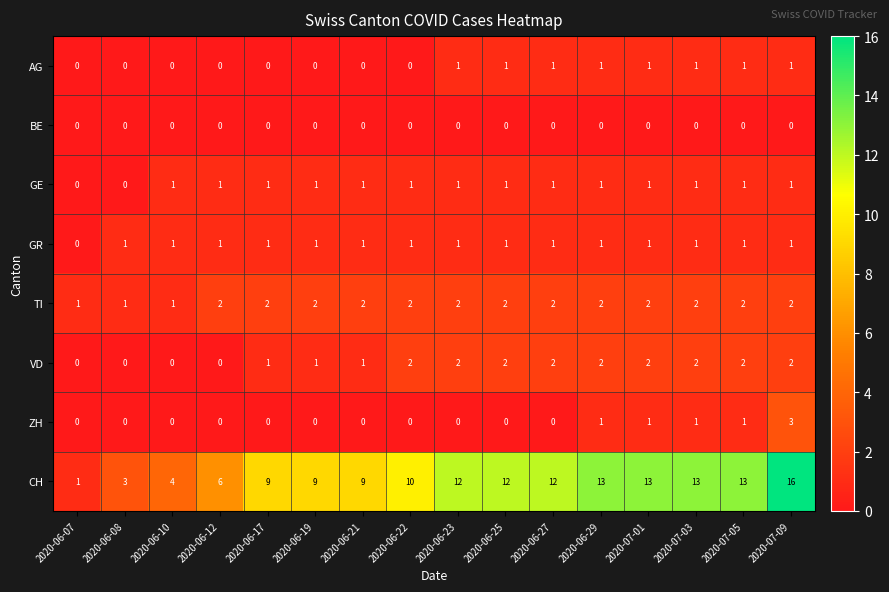

The value of GR at 2020-06-21 is 2. True or false?

False